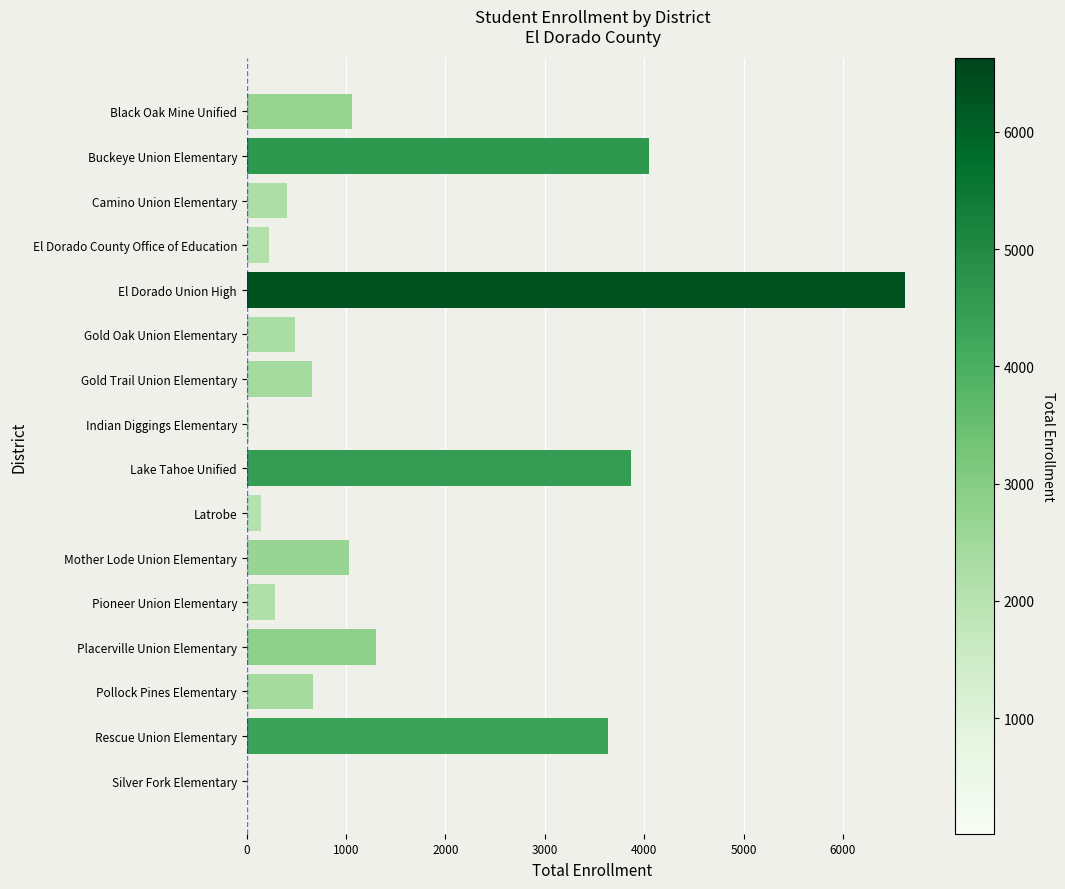

Is it true that the value at Pollock Pines Elementary is 663?

True